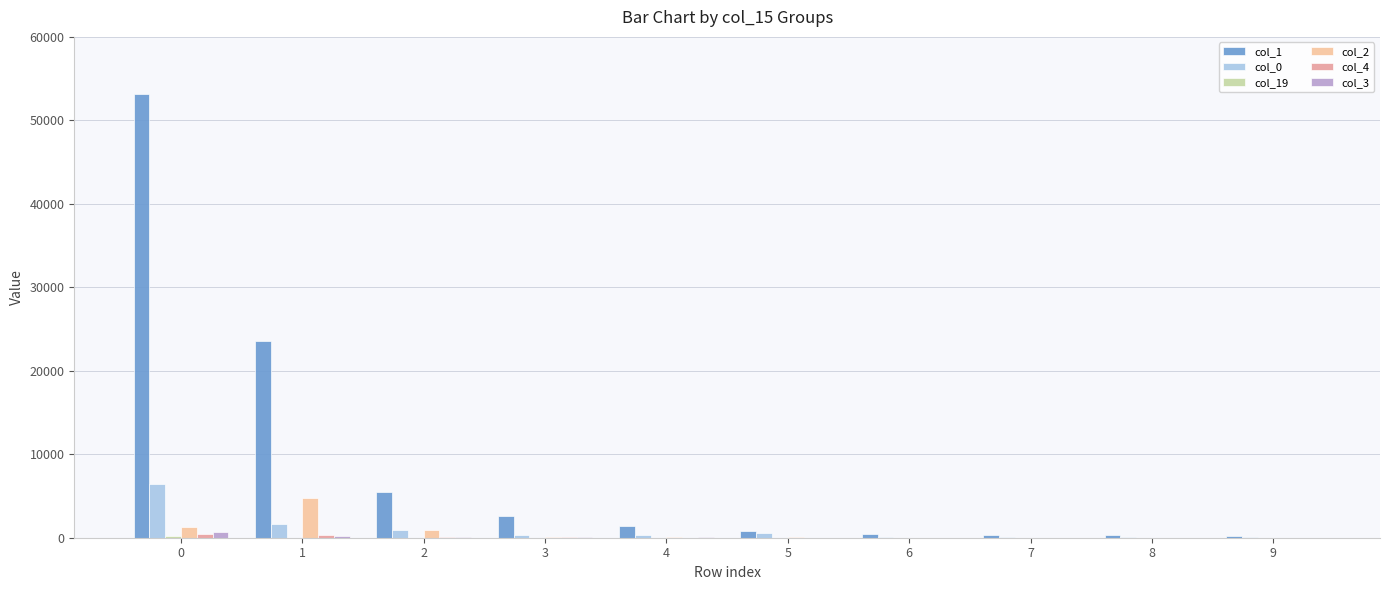

What is the total value across all series at 5?

1428